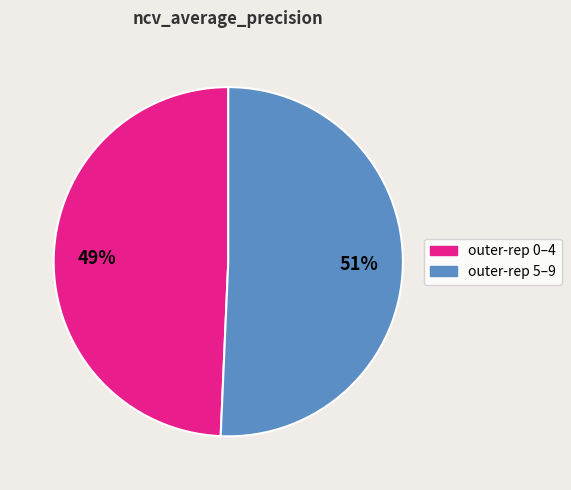

To the nearest percent, what is the average slice percentage?

50%